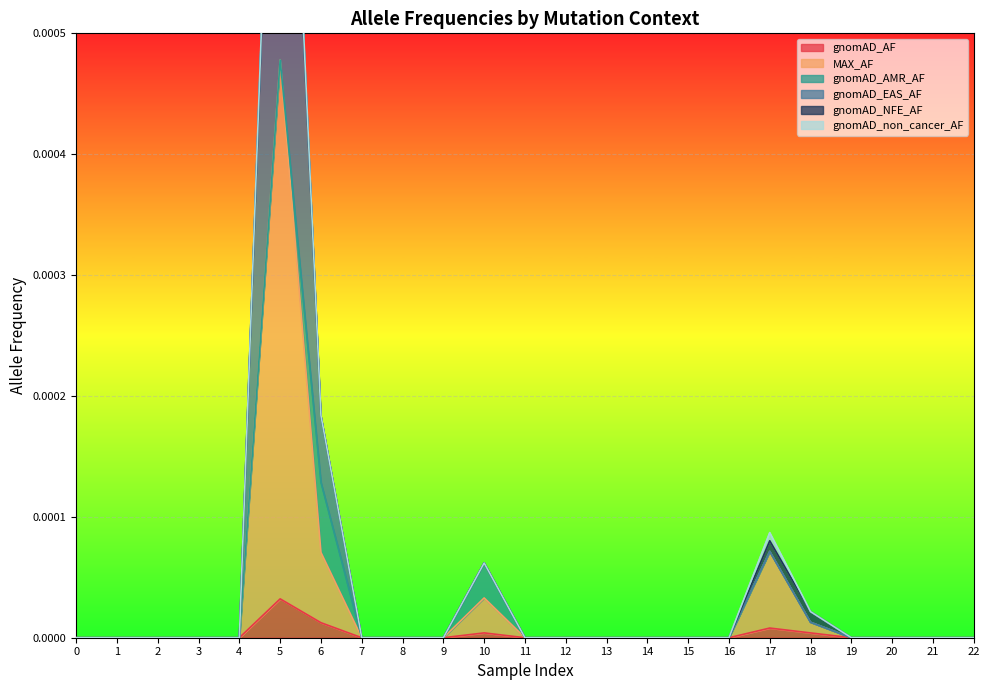

True or false: gnomAD_AF has more than 0 interior local peaks.

True